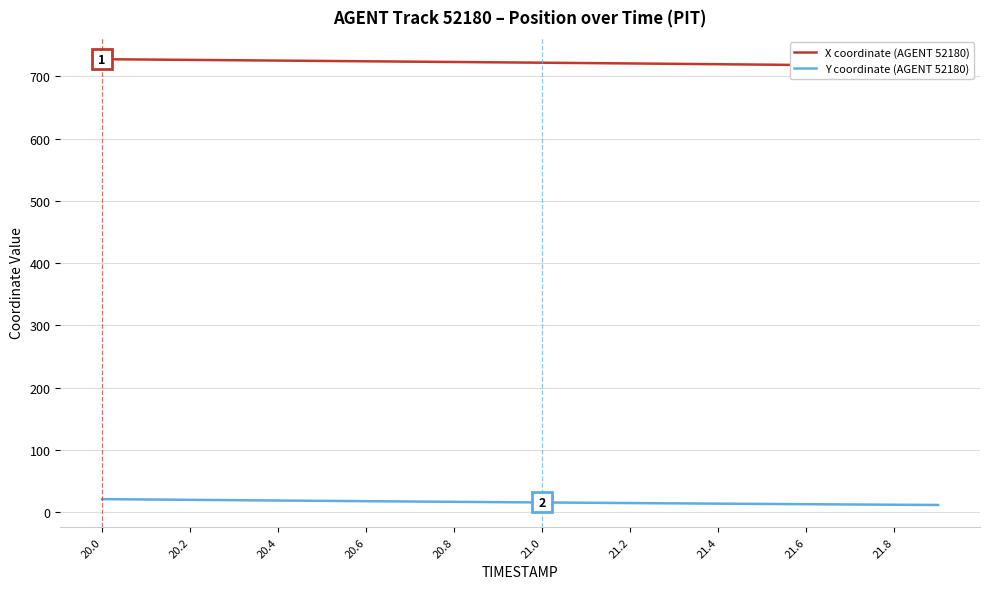

Count the number of data series in this chart.

2